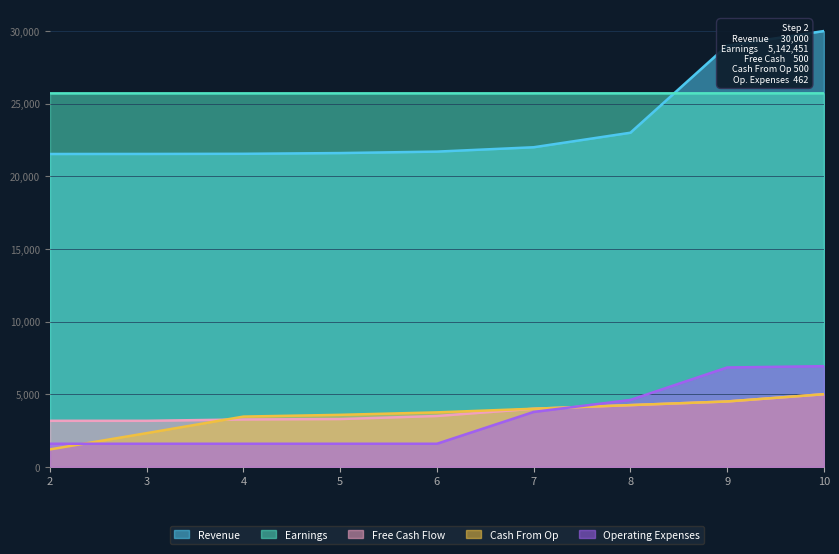

How many Operating Expenses values are between 1590 and 4605?

7